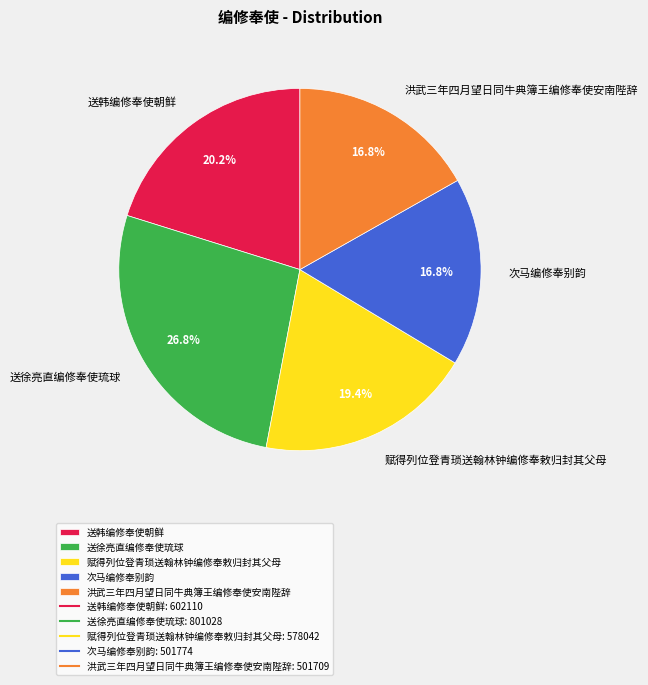

To the nearest percent, what is the combined percentage of 次马编修奉别韵 and 赋得列位登青琐送翰林钟编修奉敕归封其父母?

36%